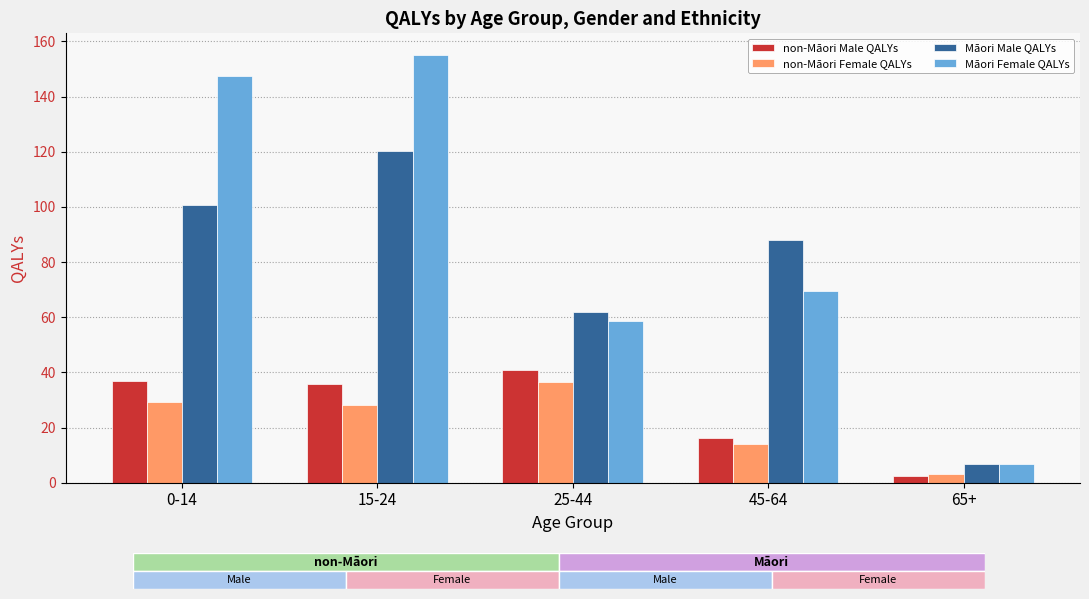

Which series has the largest total across all categories?

Māori Female QALYs